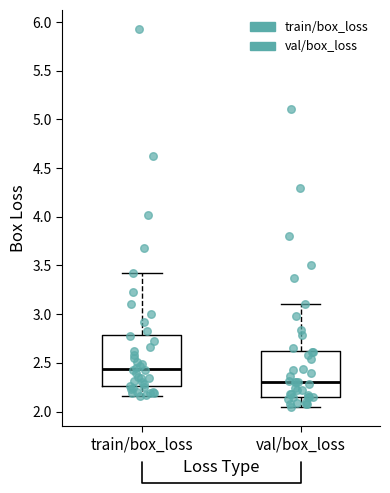

Reading left to right, read every box against the y-axis: the position of its median line, the range the box covers, and the ends of its whiskers. The values are not printed on the chart, so give them approximately, as read against the axis.

train/box_loss: median 2.45, box 2.25 to 2.80, whiskers 2.15 to 3.40
val/box_loss: median 2.30, box 2.15 to 2.60, whiskers 2.05 to 3.10